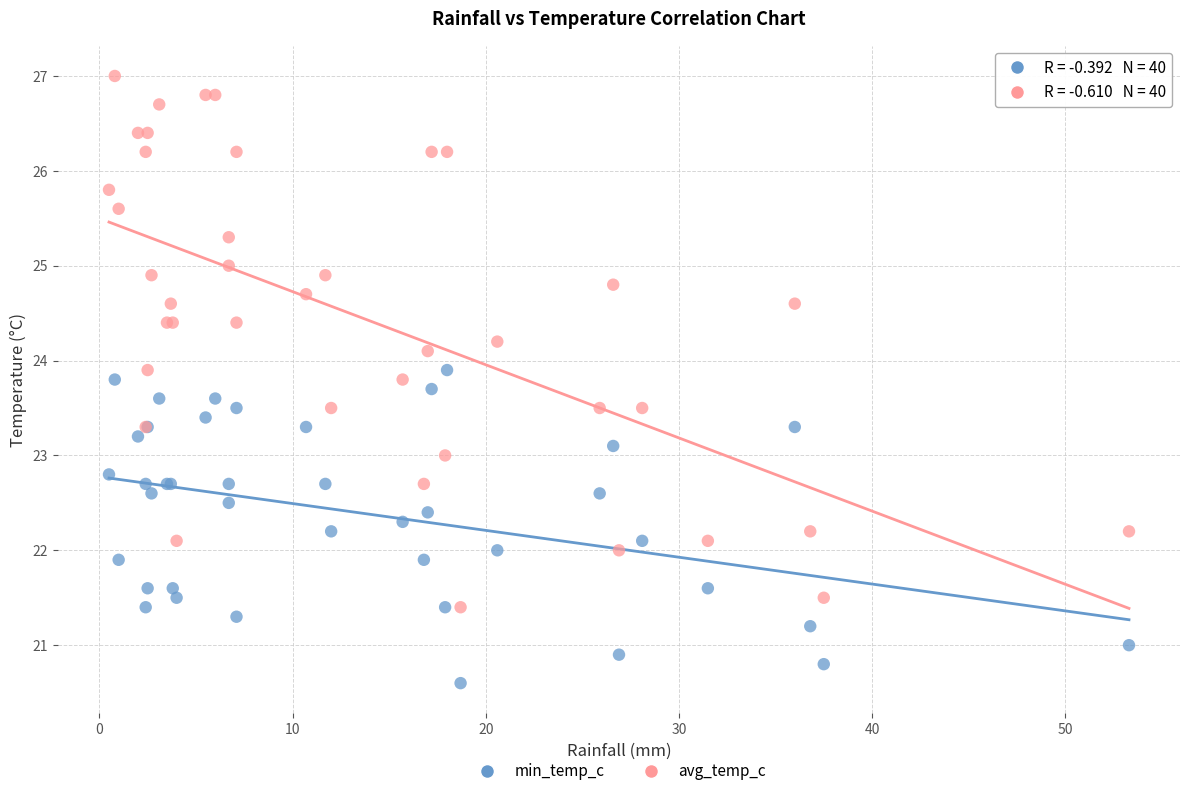

Which series has the largest Y range (max minus min)?

avg_temp_c